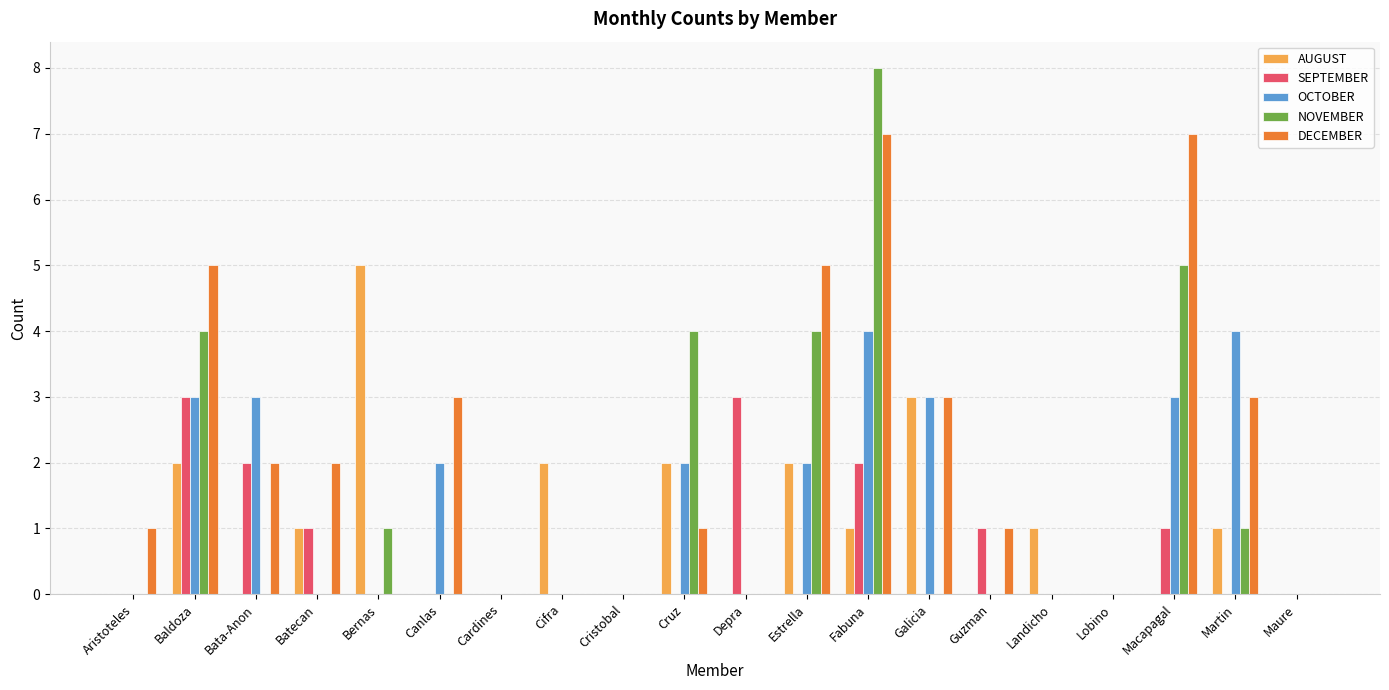

Which series has the widest spread of values?

NOVEMBER